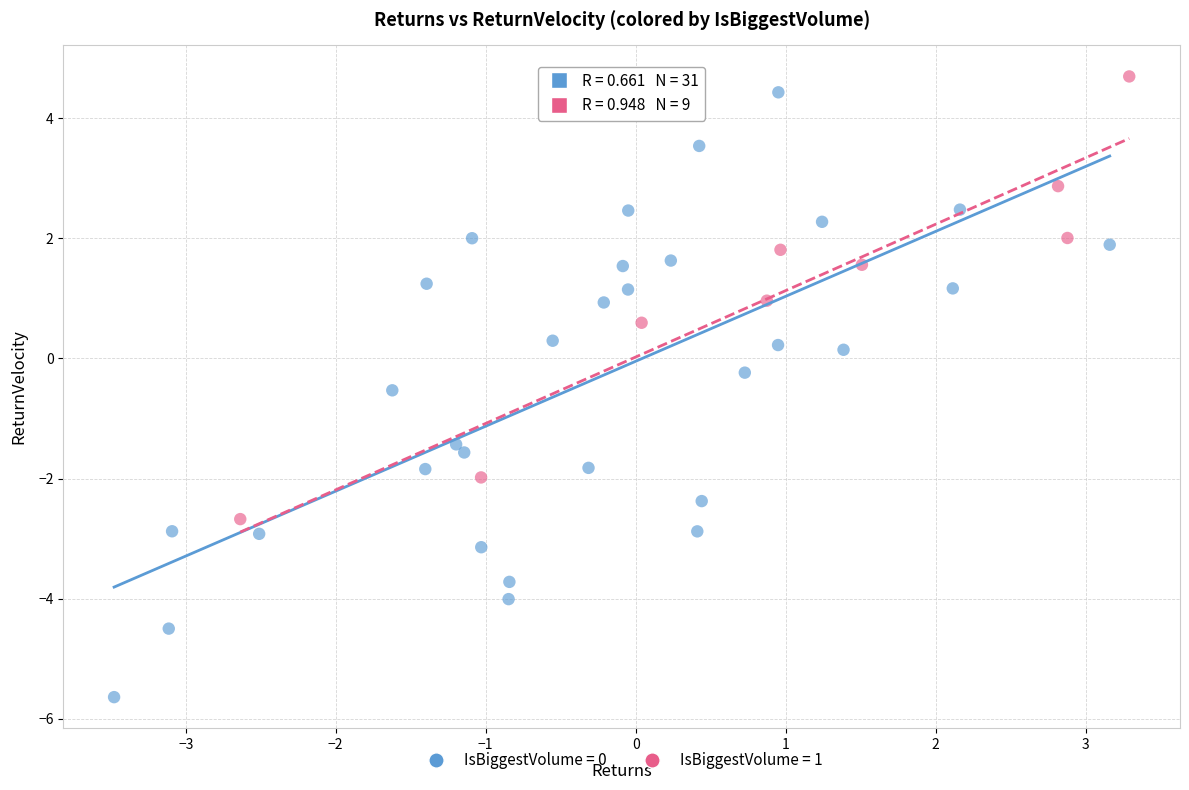

Which series has the widest spread of Y values?

IsBiggestVolume = 0